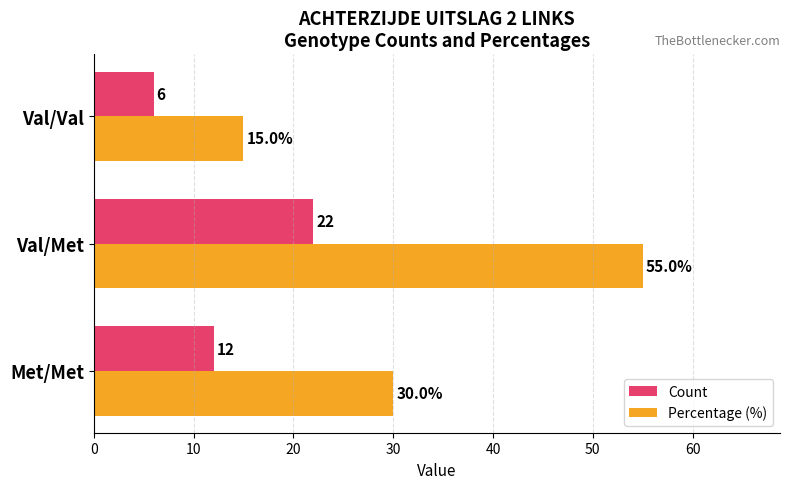

What is the spread (max minus min) of values at Val/Met?

33.0